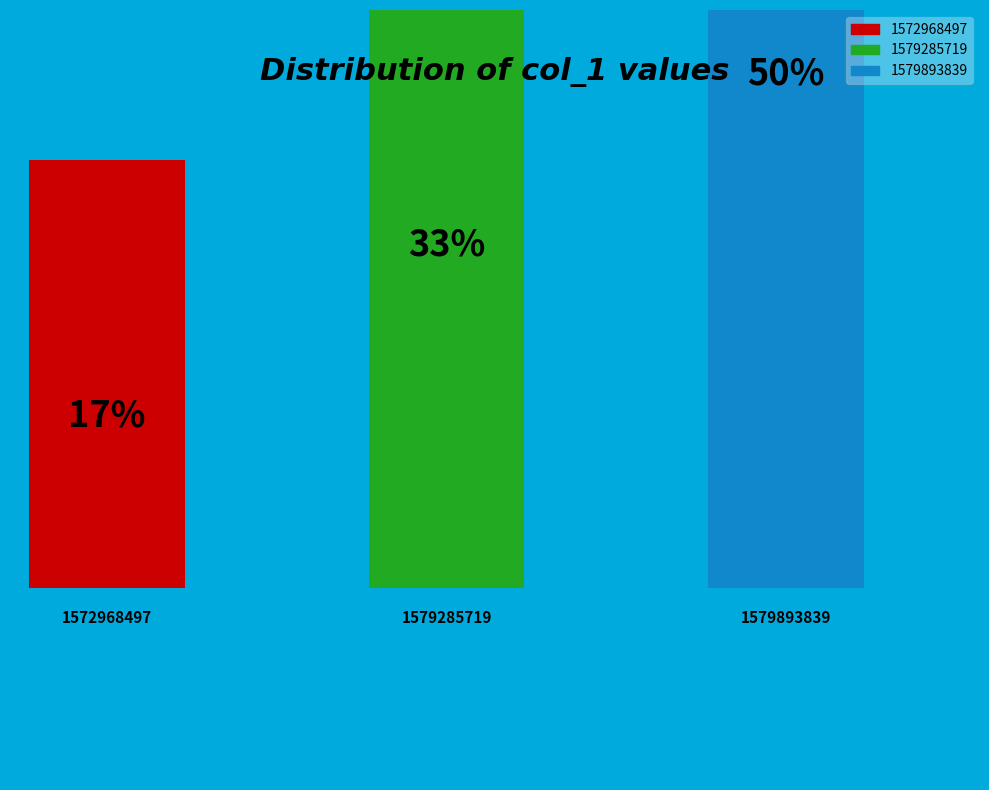

Is it true that 1579285719 is 33% of the pie?

True